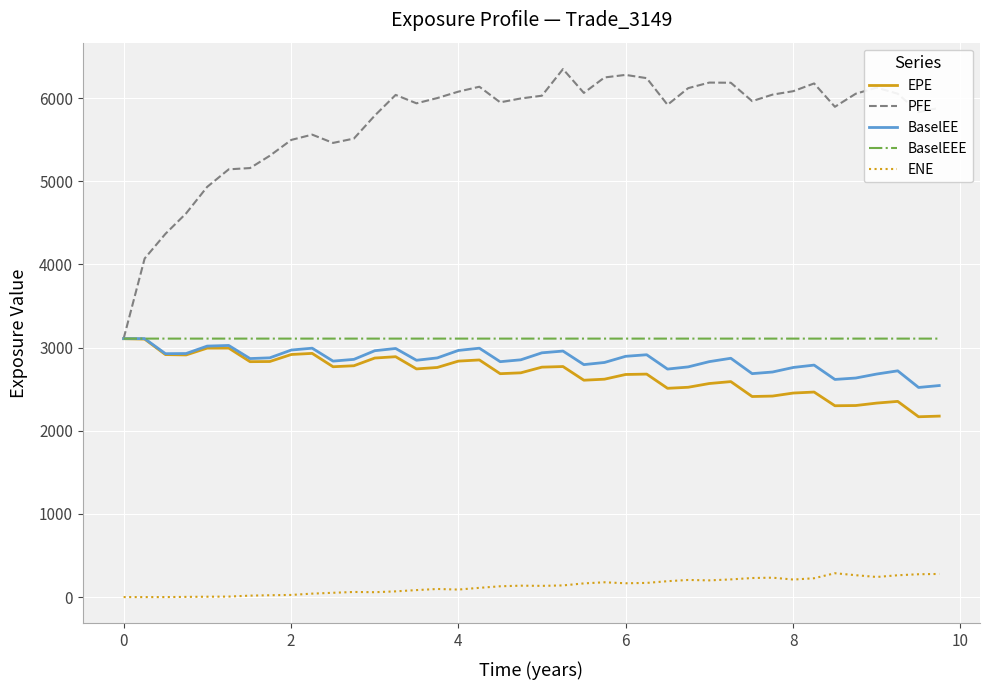

Which series has the largest range (max minus min)?

PFE